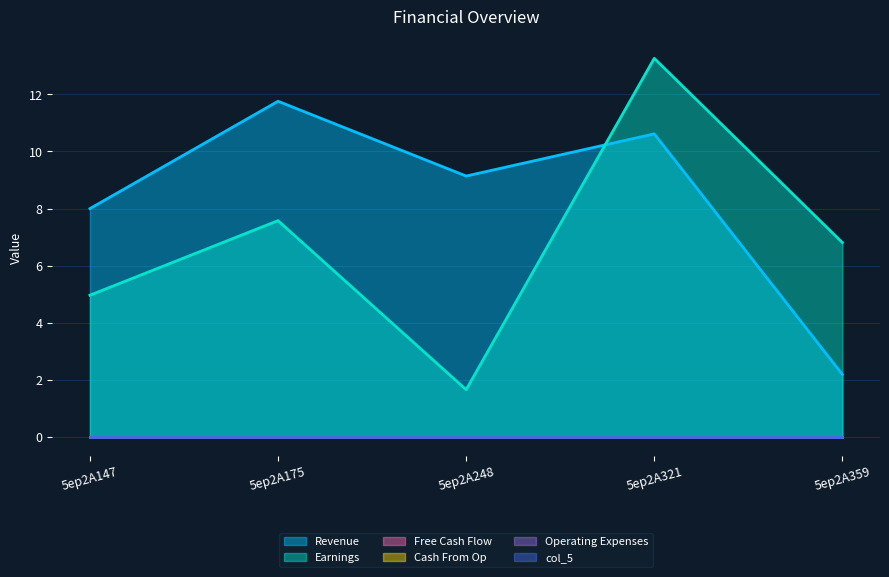

True or false: col_4 has a value of 0.0 at 5ep2A248.

True